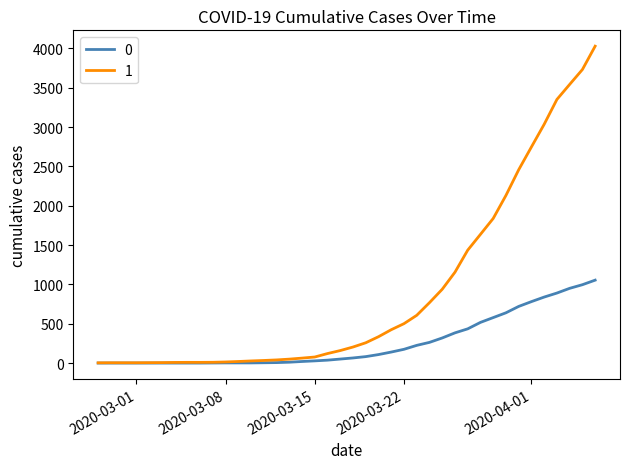

How many lines are shown in the chart?

2